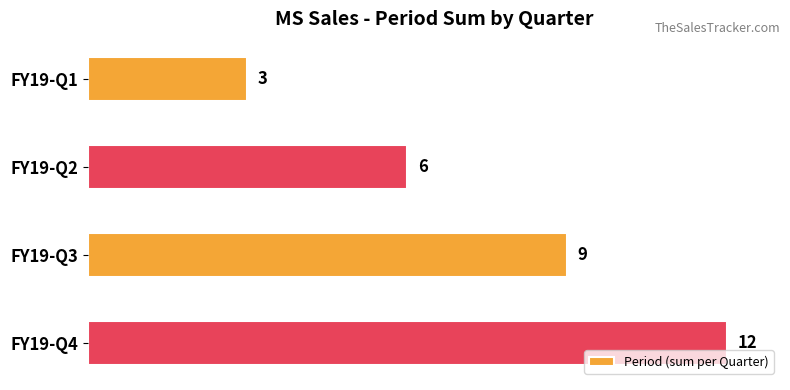

True or false: the data shows 18 at FY19-Q4.

False